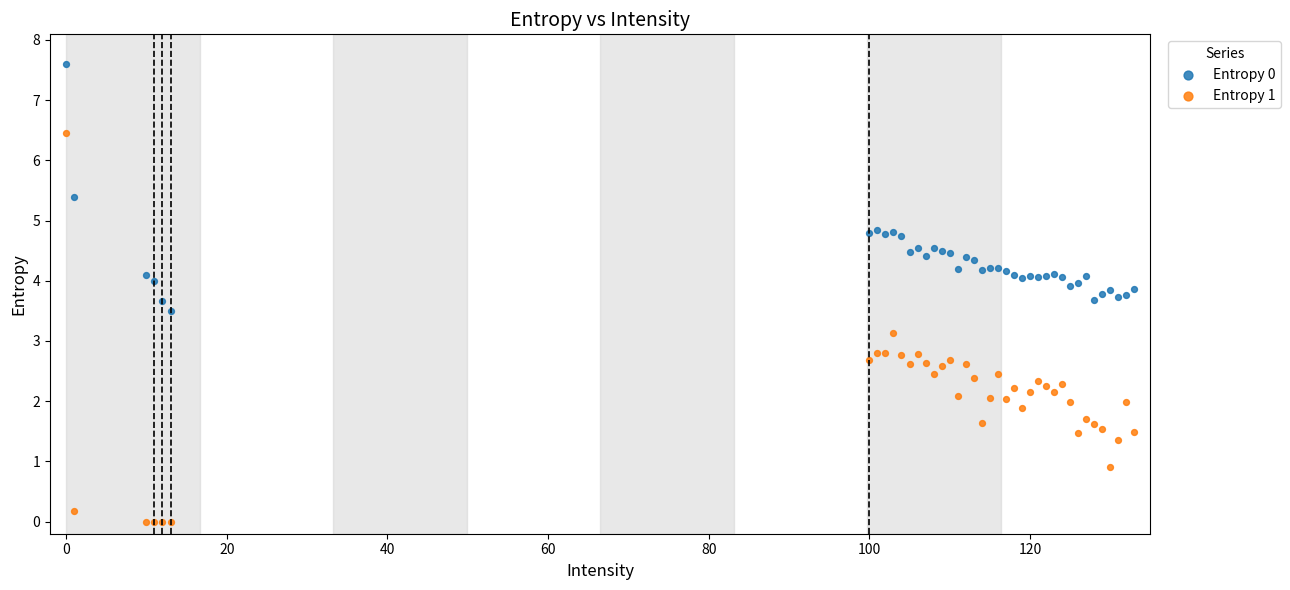

Which series reaches the minimum Y coordinate?

Entropy 1